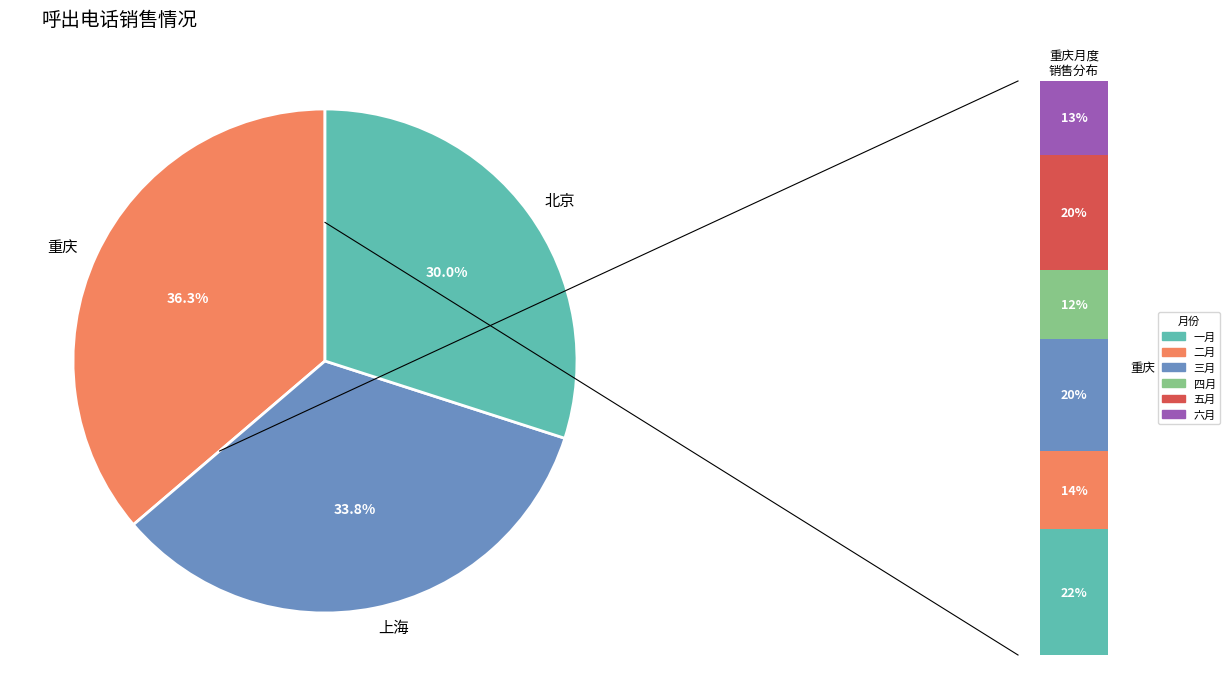

To the nearest percent, what portion does 一月 represent?

22%